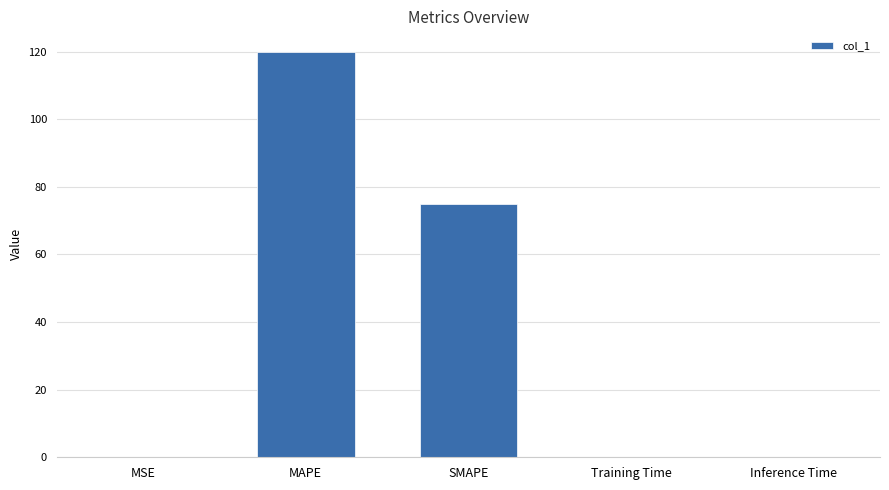

Between Inference Time and MAPE, which is larger?

MAPE